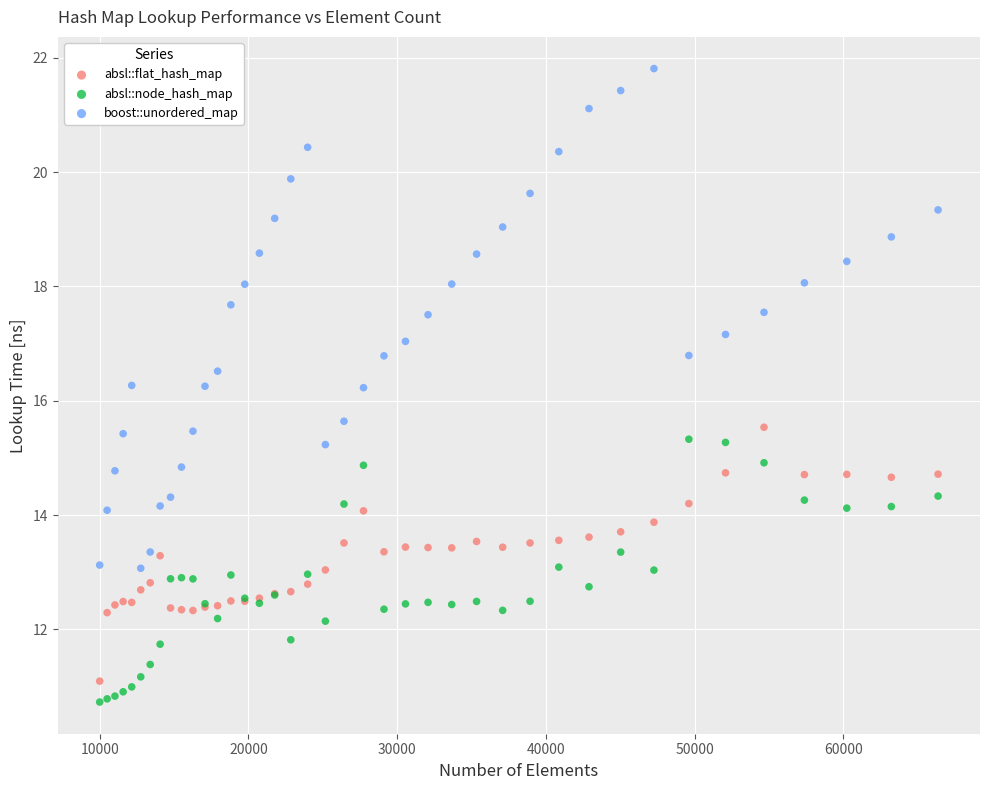

Which series has the largest Y range (max minus min)?

boost::unordered_map